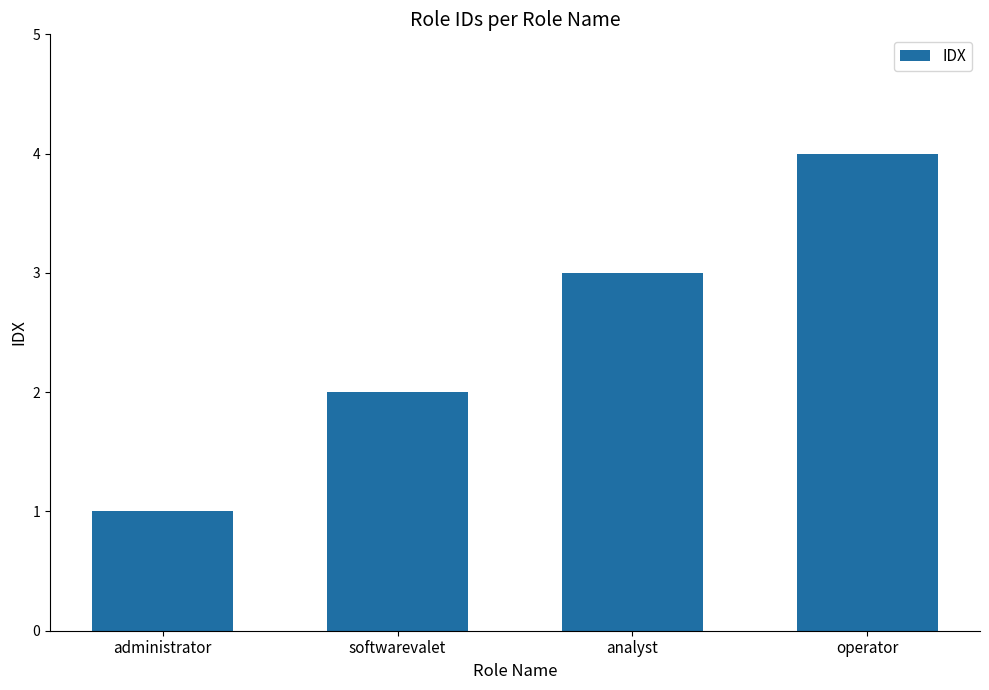

Reading right to left, transcribe all the data shown in this chart.

4	3	2	1